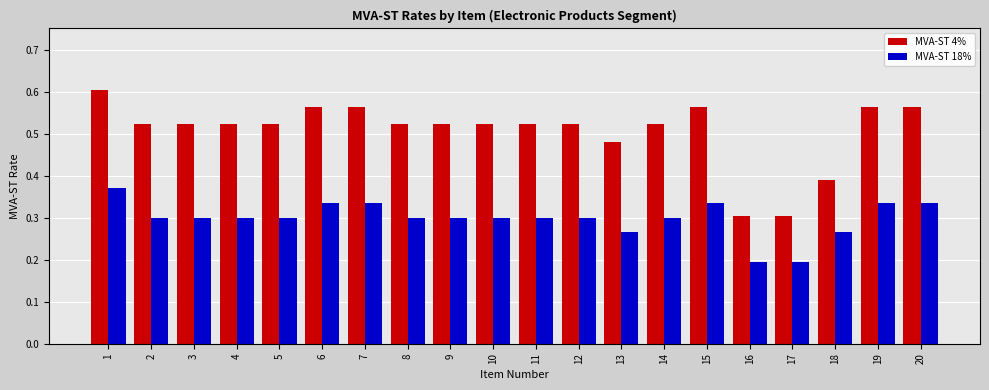

Is it true that MVA-ST 18% equals 0.3 at 2?

True